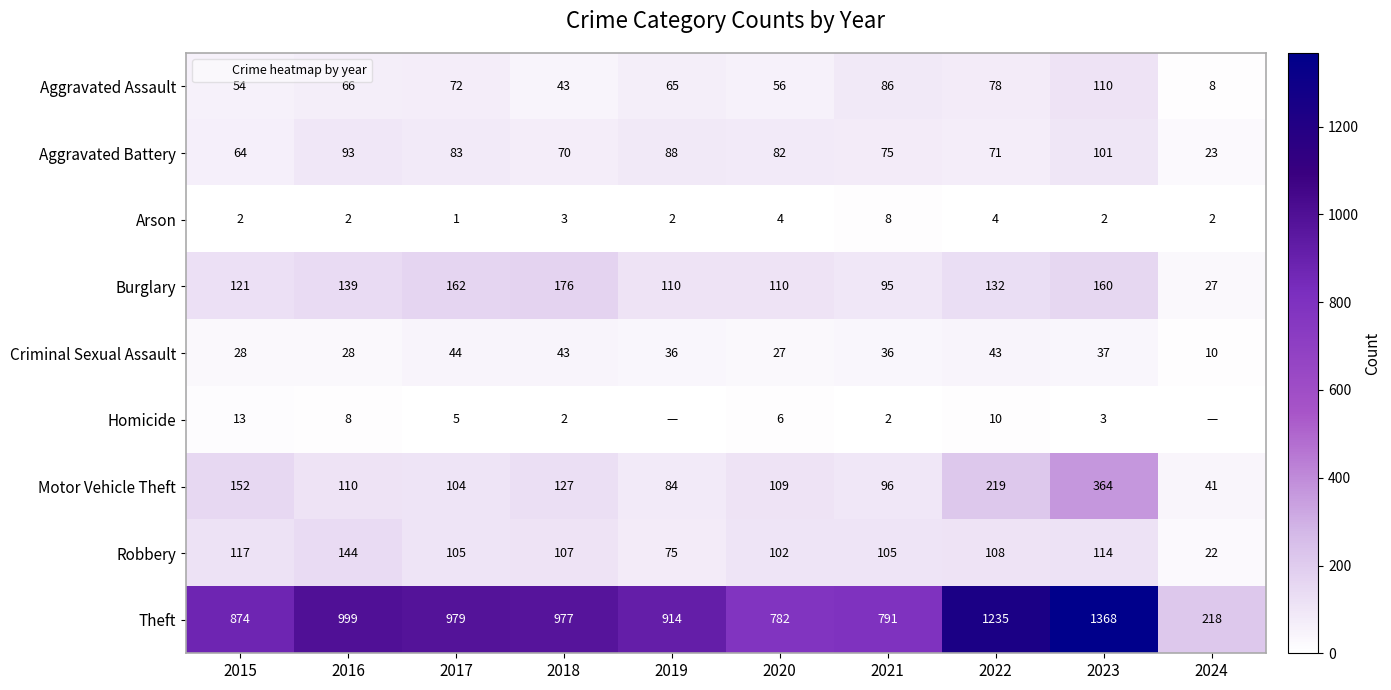

The value of Robbery at 2020 is 102. True or false?

True